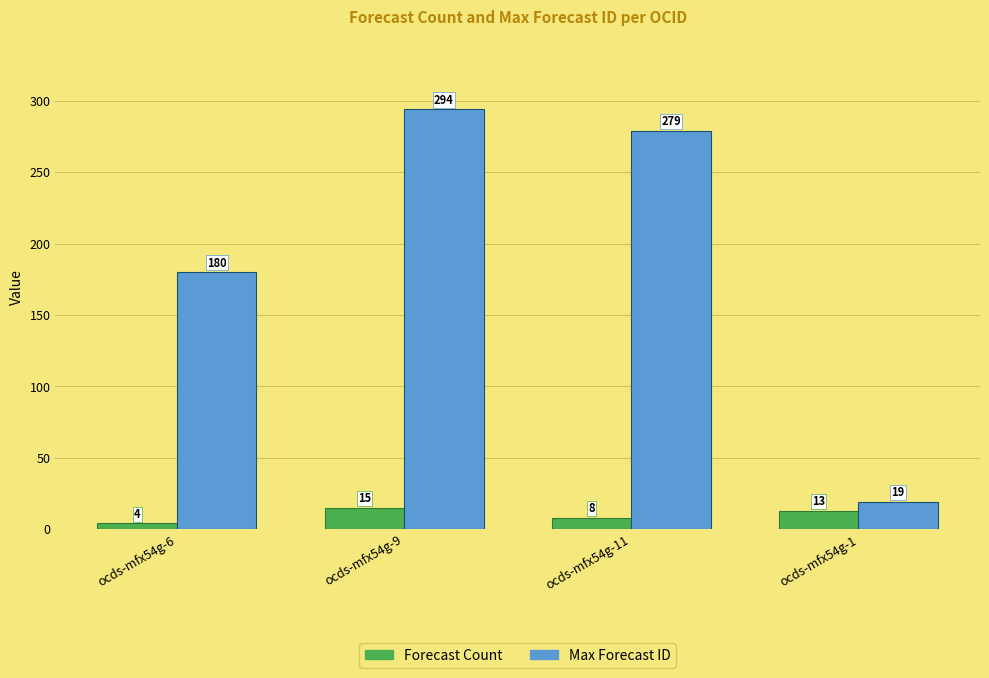

How many categories are shown in the chart?

4